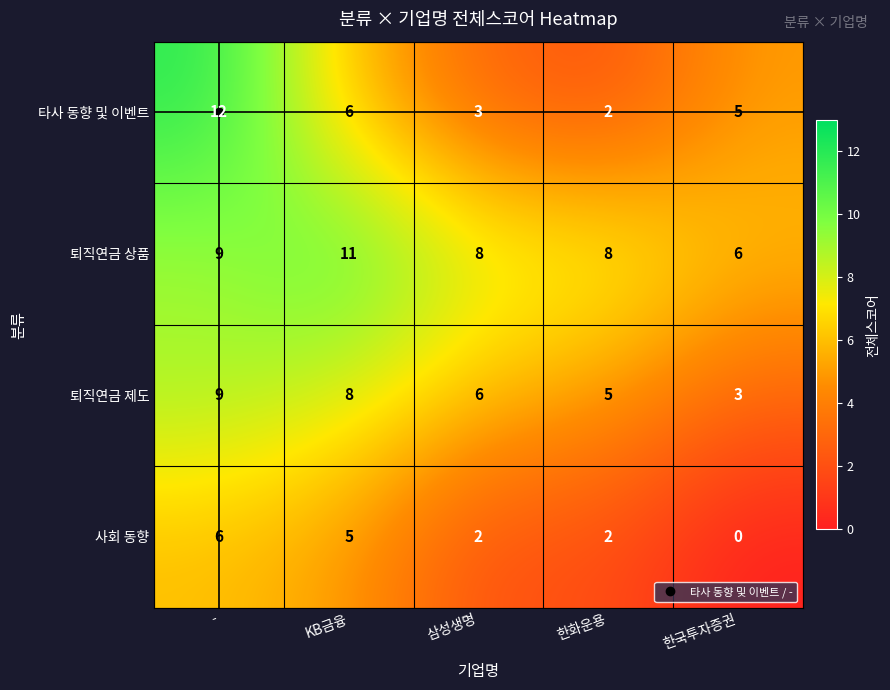

The value of 퇴직연금 상품 at 한국투자증권 is 9. True or false?

False